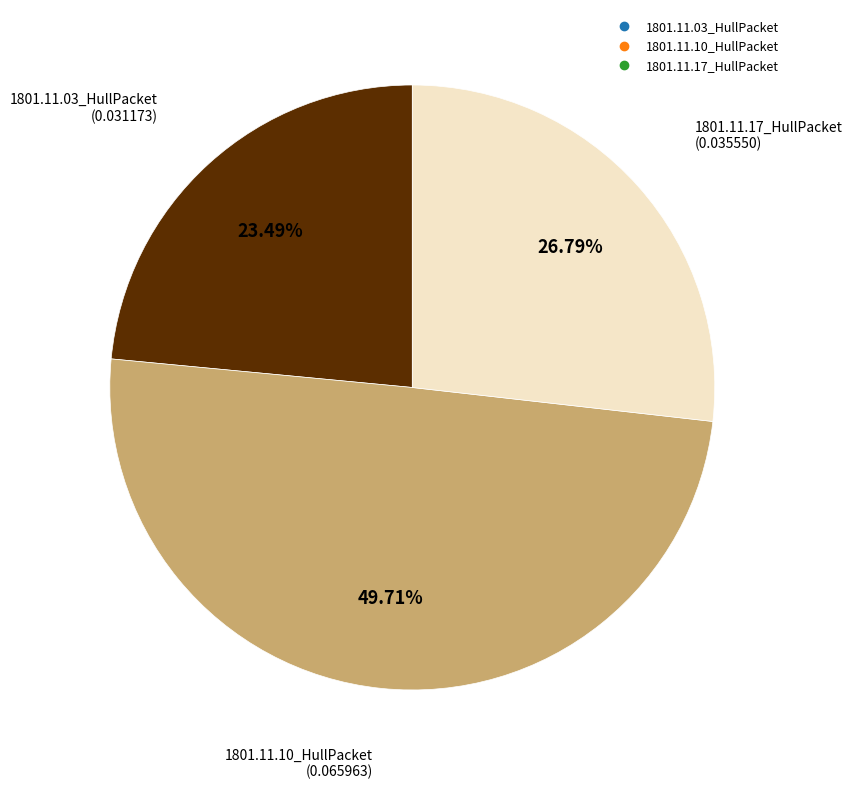

Which has a higher value, 1801.11.17_HullPacket or 1801.11.03_HullPacket?

1801.11.17_HullPacket